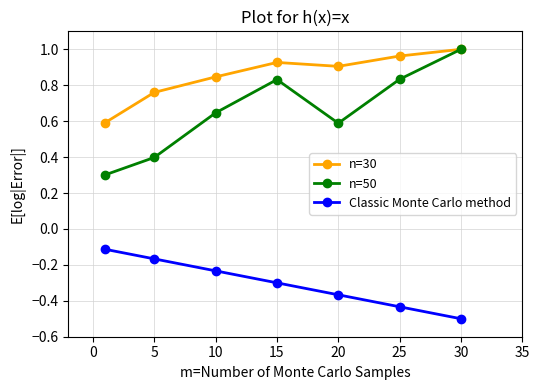

What is the average value of the n=50 series?

0.7